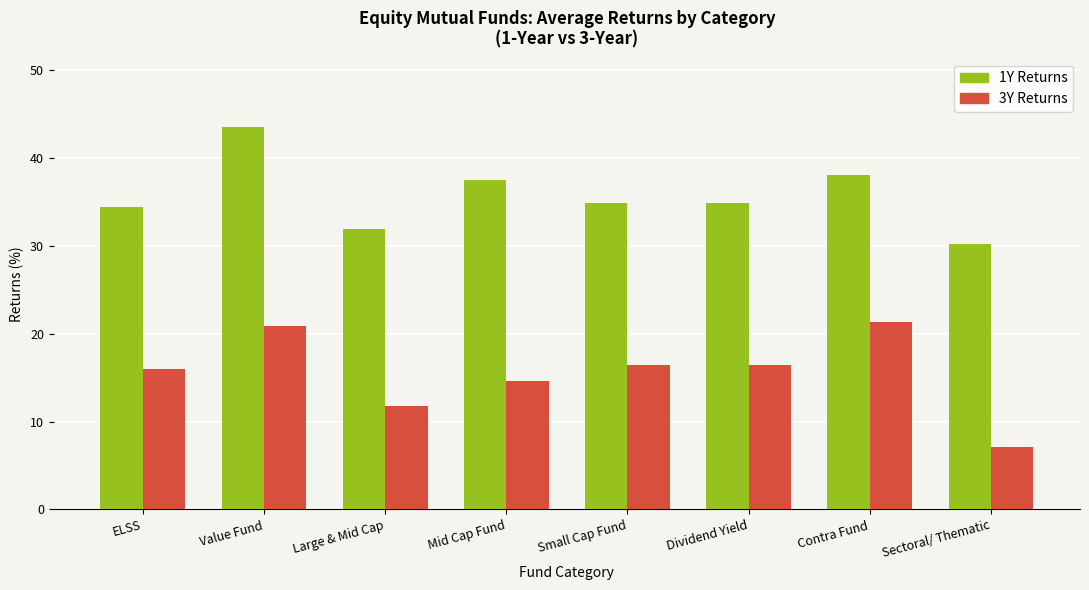

What is the difference between the highest and lowest values at Mid Cap Fund?

22.9